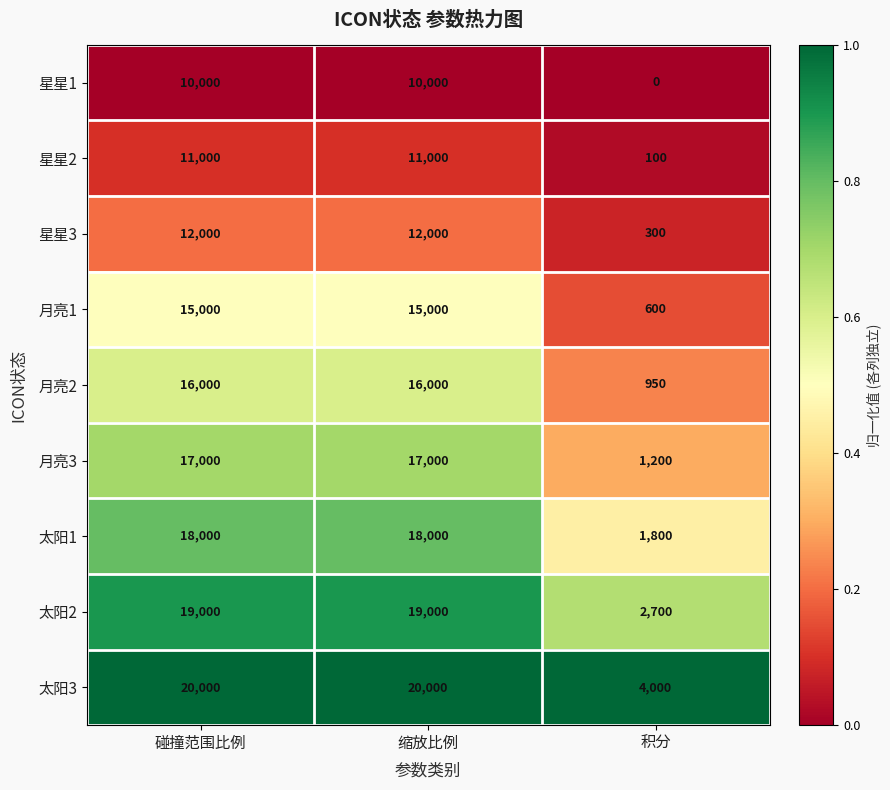

List the series in order of their peak value, highest first.

太阳3, 太阳2, 太阳1, 月亮3, 月亮2, 月亮1, 星星3, 星星2, 星星1